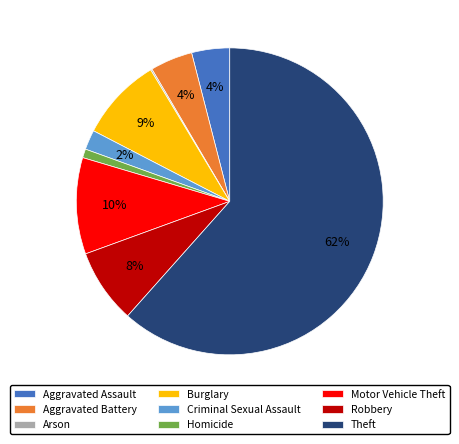

To the nearest percent, what percentage of the pie is Criminal Sexual Assault?

2%